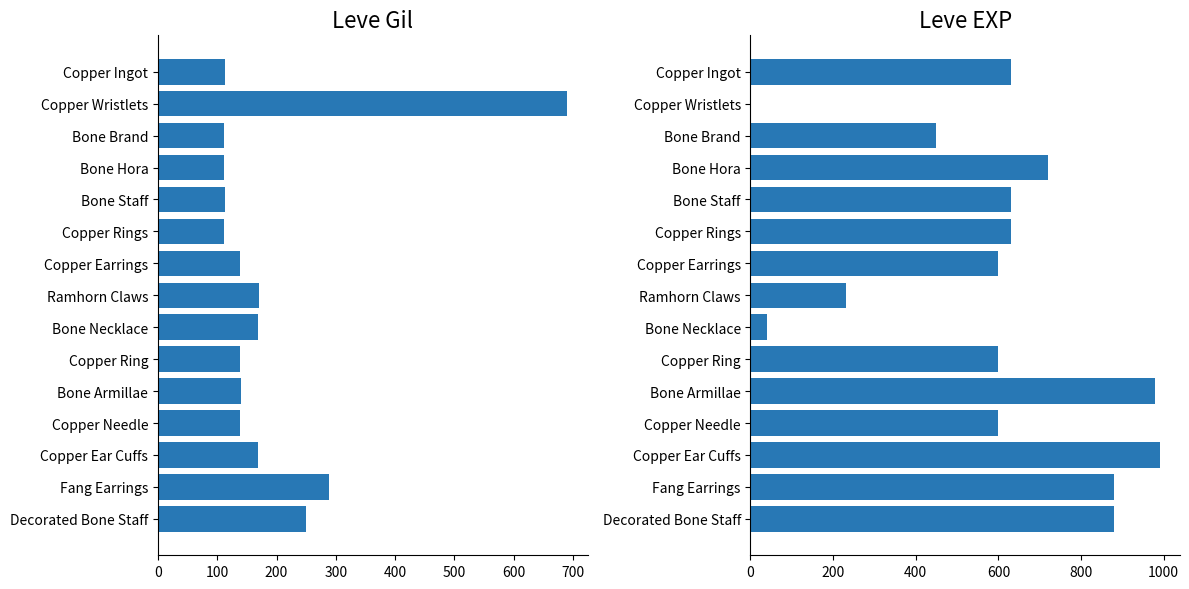

What is the approximate value of Leve EXP at Ramhorn Claws, to the nearest 50?

250